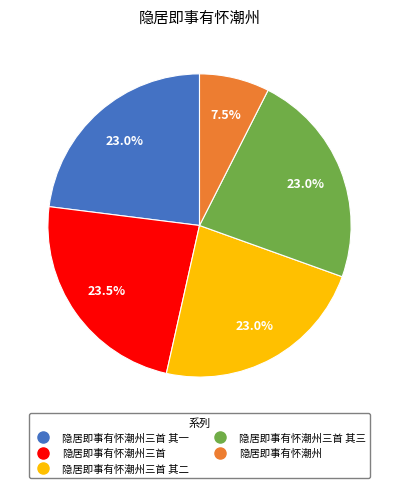

Is there a majority slice in this chart?

No